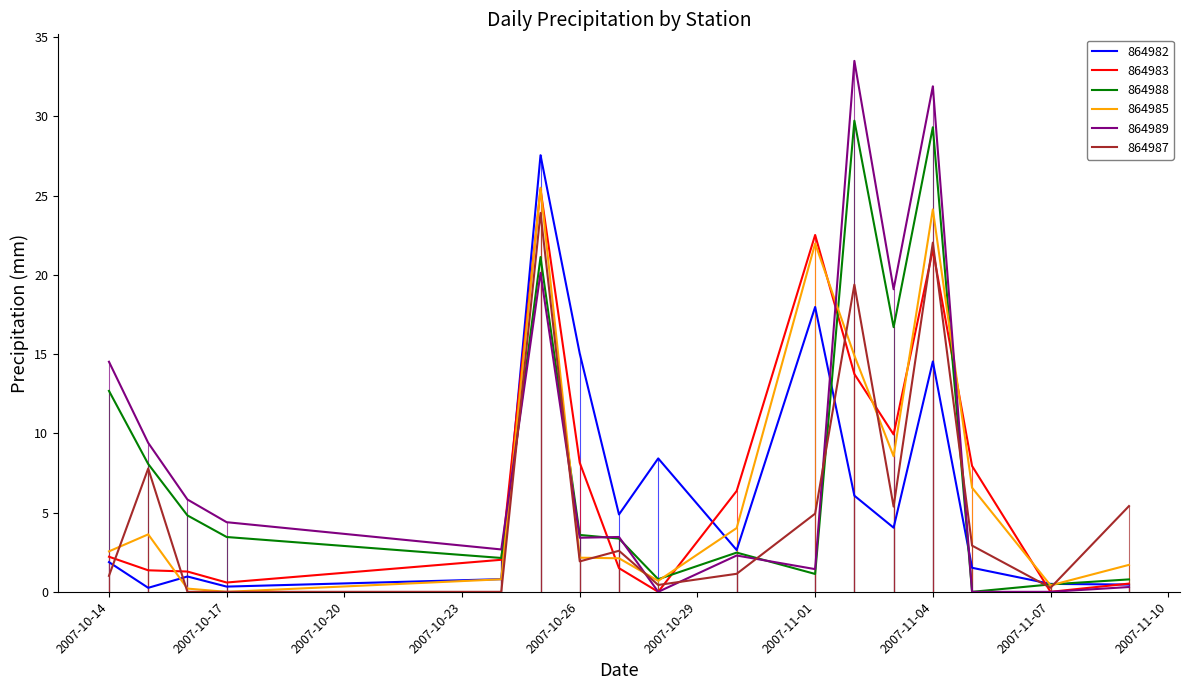

What is the maximum value for 864985?

25.5